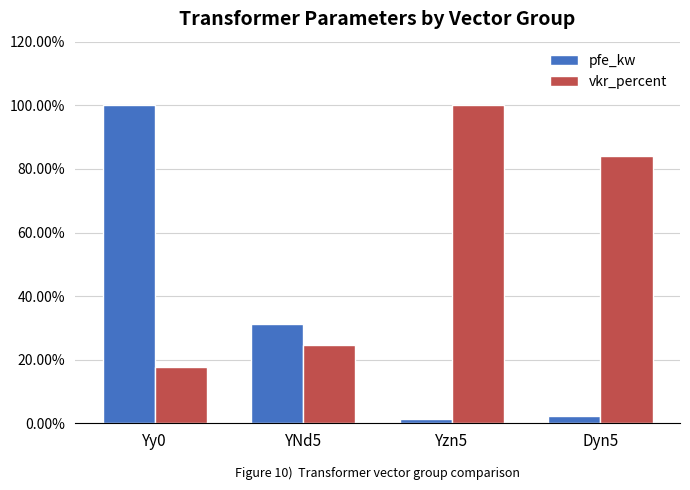

List the series in order of their overall mean, highest first.

vkr_percent, pfe_kw